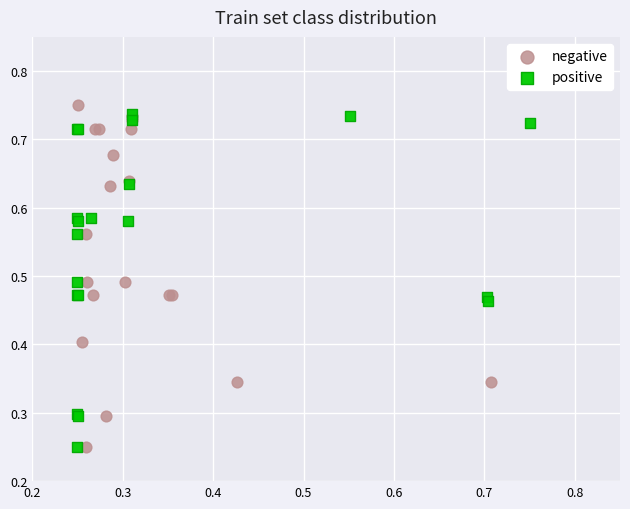

Which series contains the highest Y value?

negative